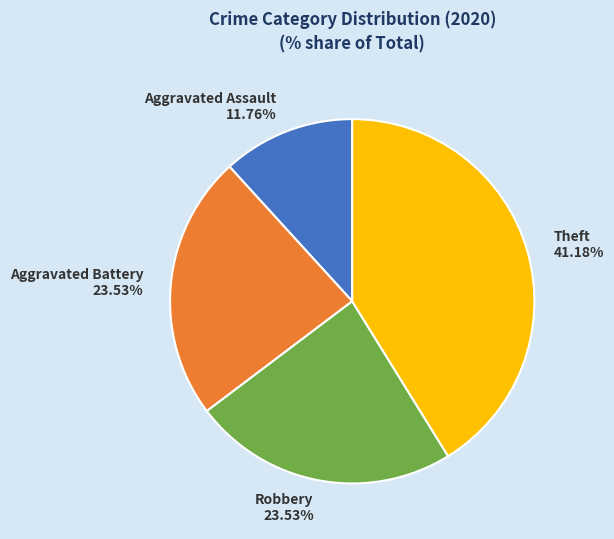

Does Aggravated Assault account for over 50% of the chart?

No